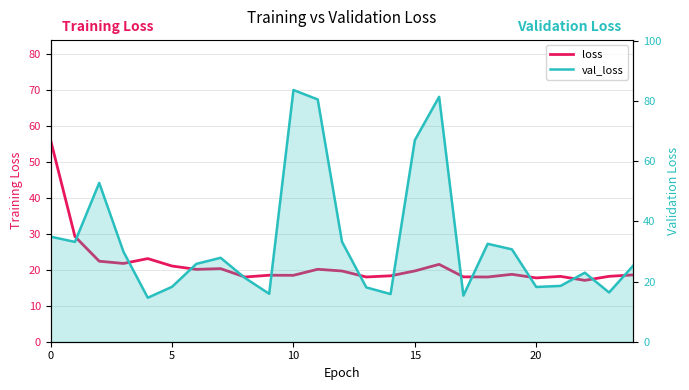

What are all the series names shown in the legend?

loss, val_loss